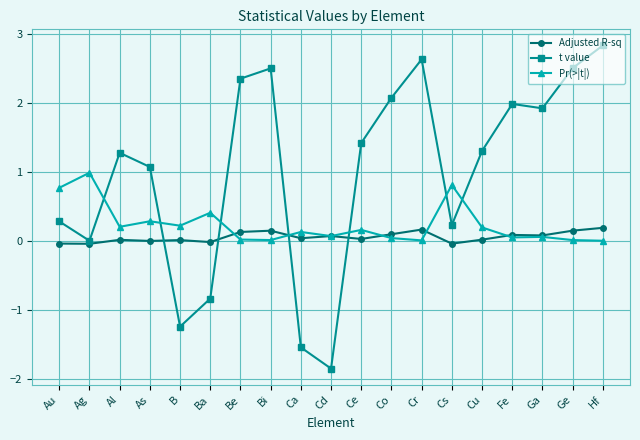

Rank the series at Cs from lowest to highest value.

Adjusted R-sq, t value, Pr(>|t|)